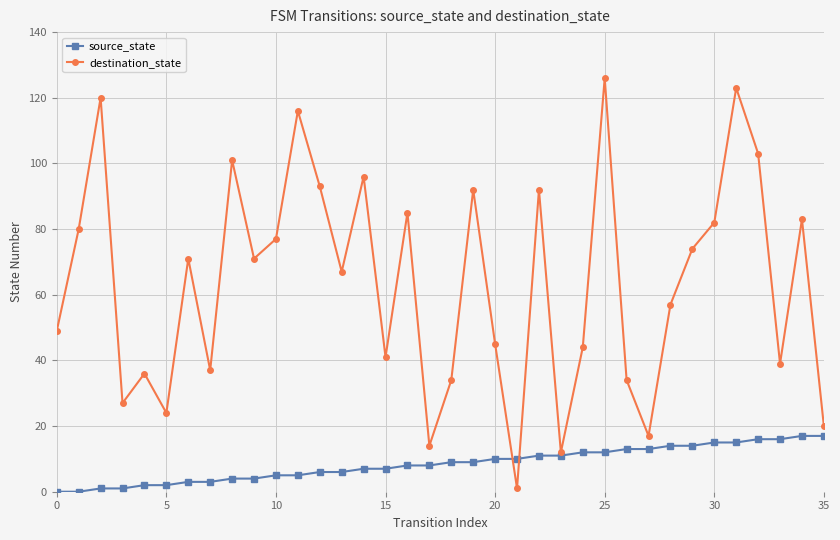

What is the maximum value shown in the chart?

126